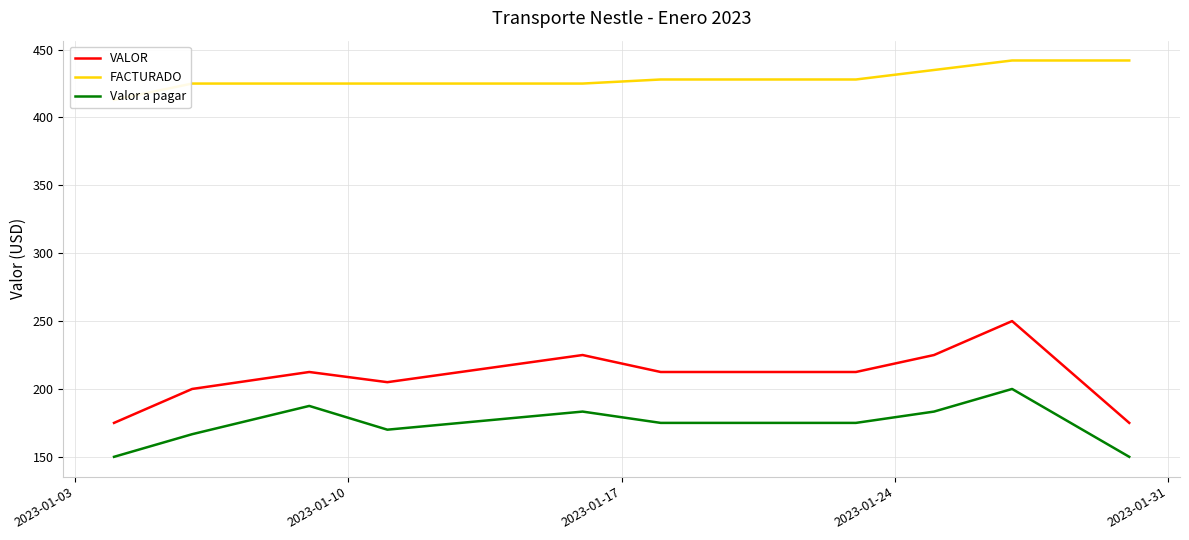

What is the lowest value of the Valor a pagar series?

150.0